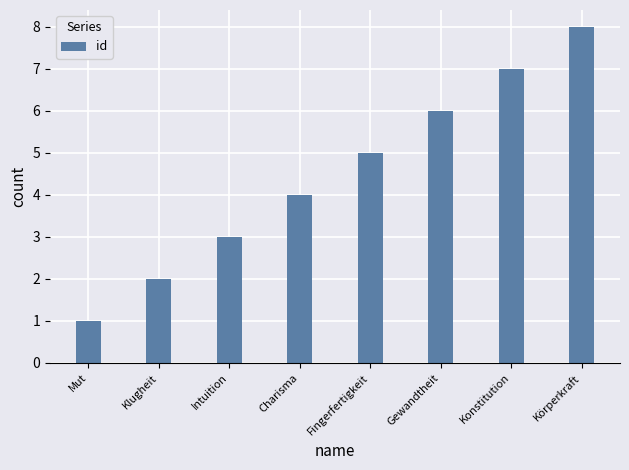

Reading left to right, transcribe all the data shown in this chart.

Mut=1	Klugheit=2	Intuition=3	Charisma=4	Fingerfertigkeit=5	Gewandtheit=6	Konstitution=7	Körperkraft=8